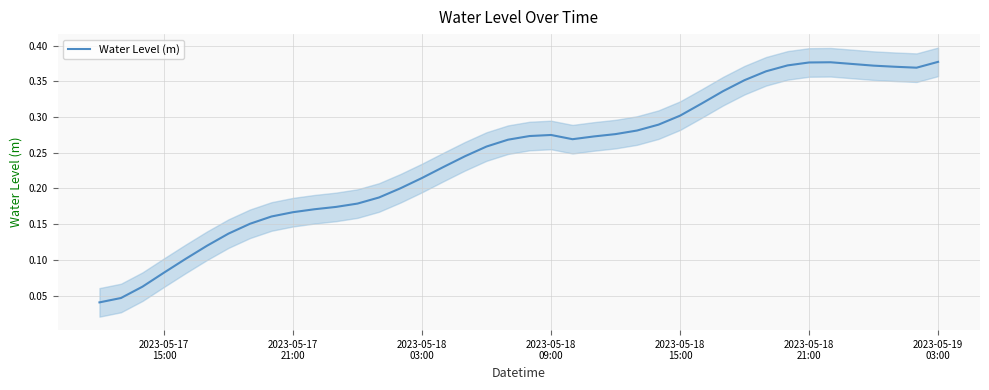

Where is the first local maximum?

2023-05-18 09:00